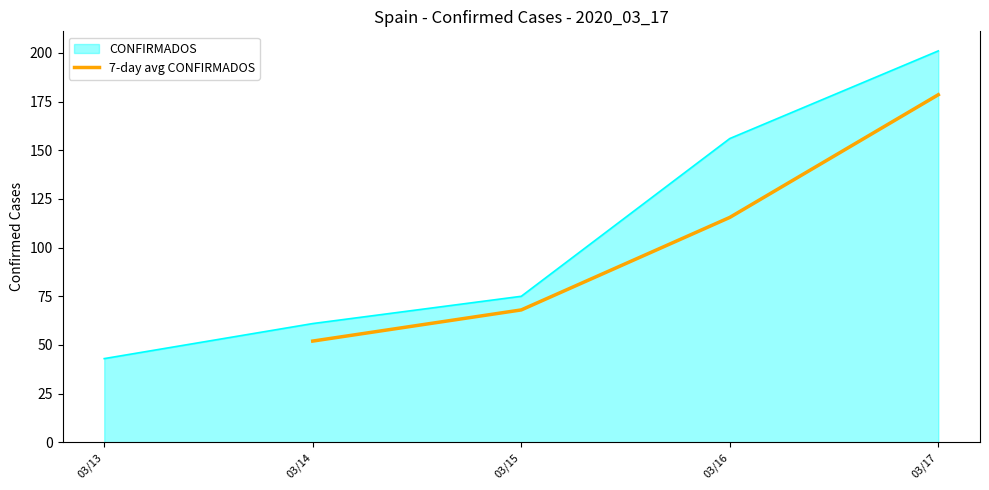

Rank the categories by 7-day avg CONFIRMADOS value from highest to lowest.

03/17, 03/16, 03/15, 03/14